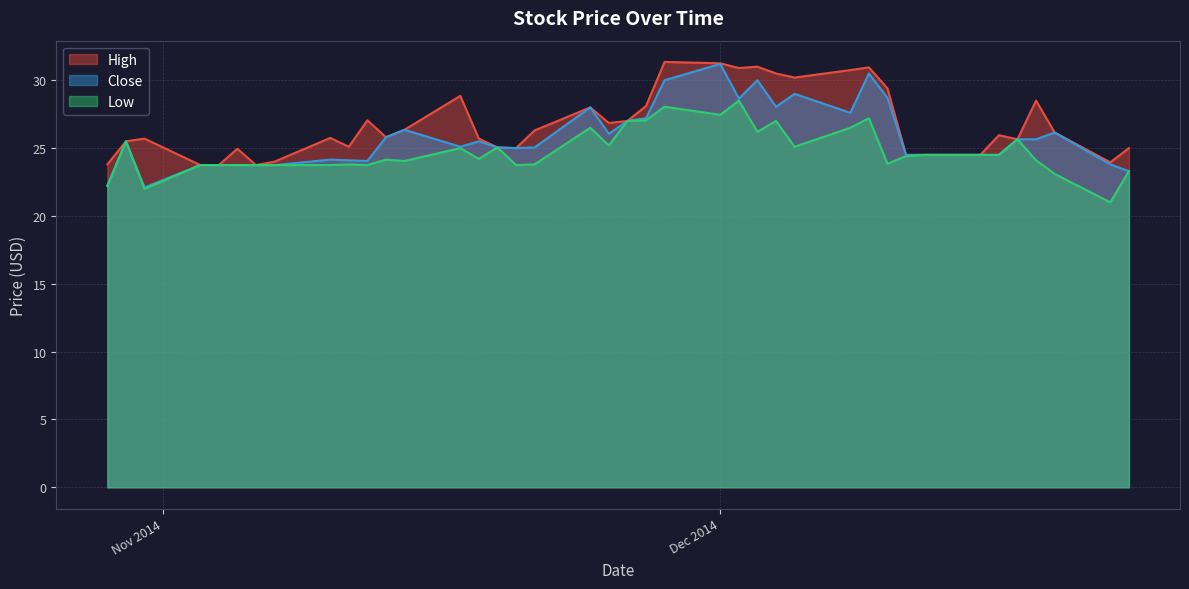

Rank the series by their maximum value, from lowest to highest.

Low, Close, High